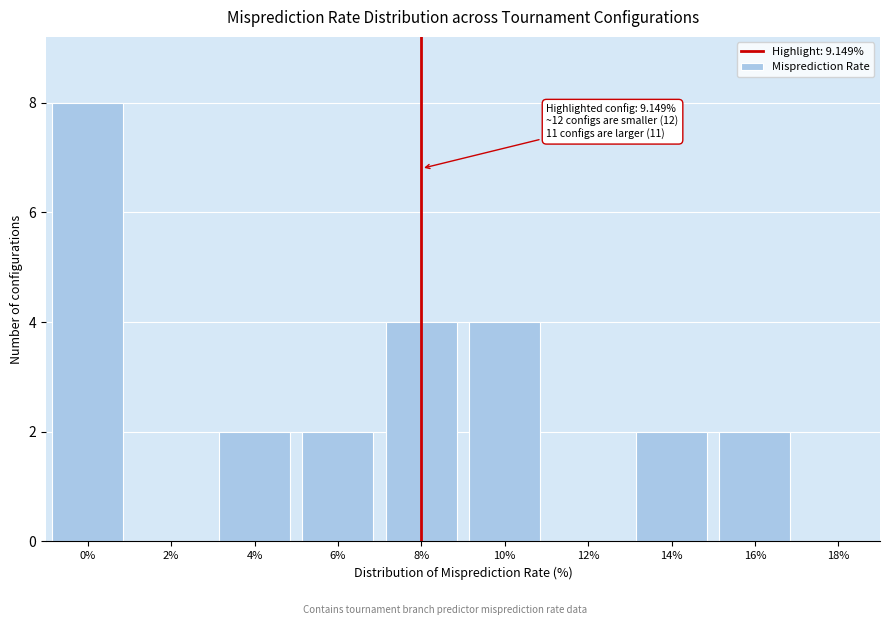

Reading right to left, transcribe all the data shown in this chart.

18%=0	16%=2	14%=2	12%=0	10%=4	8%=4	6%=2	4%=2	2%=0	0%=8